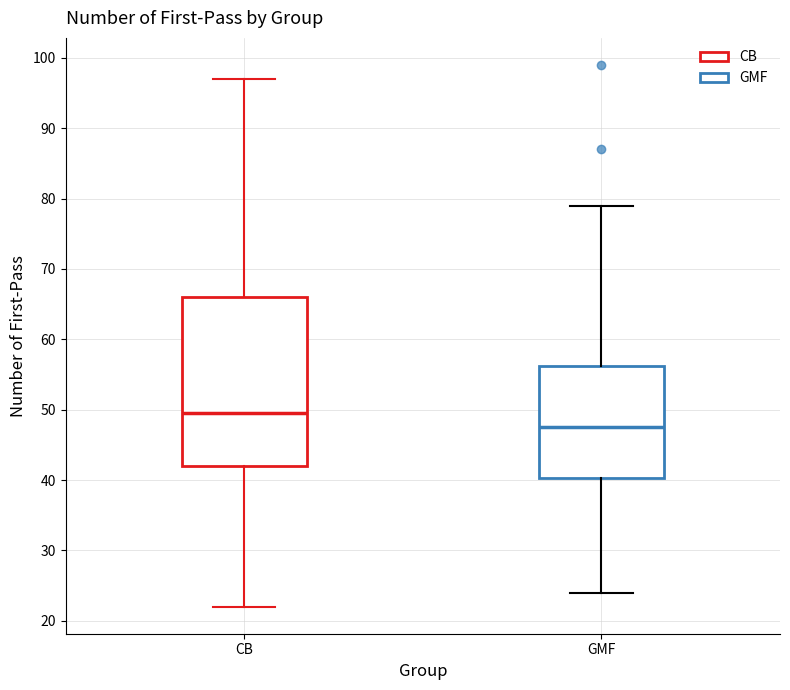

Reading left to right, transcribe this box plot: for each box, give where its median line is, the range the box spans, and where its two whiskers end, as read against the y-axis. The values are not printed on the chart, so give them approximately, as read against the axis.

CB: median 50, box 42 to 66, whiskers 22 to 97
GMF: median 48, box 40 to 56, whiskers 24 to 79